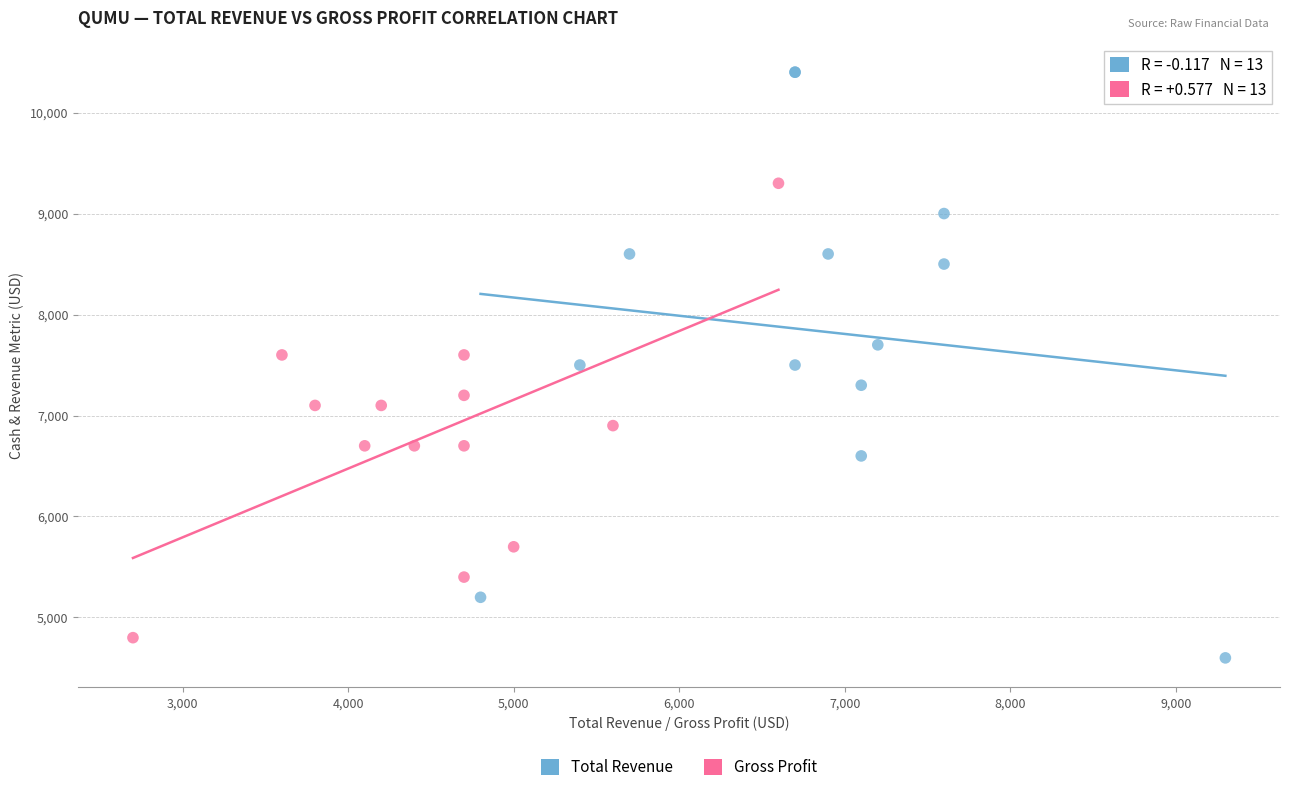

Which series reaches the maximum Y coordinate?

Total Revenue